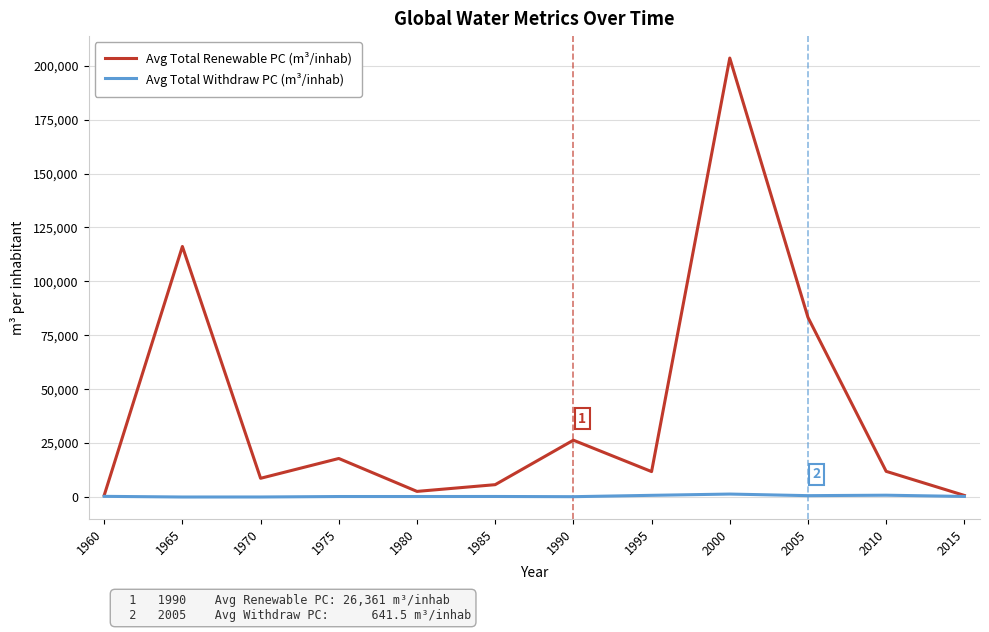

What is the average value of the Avg Total Withdraw PC (m³/inhab) series?

432.0